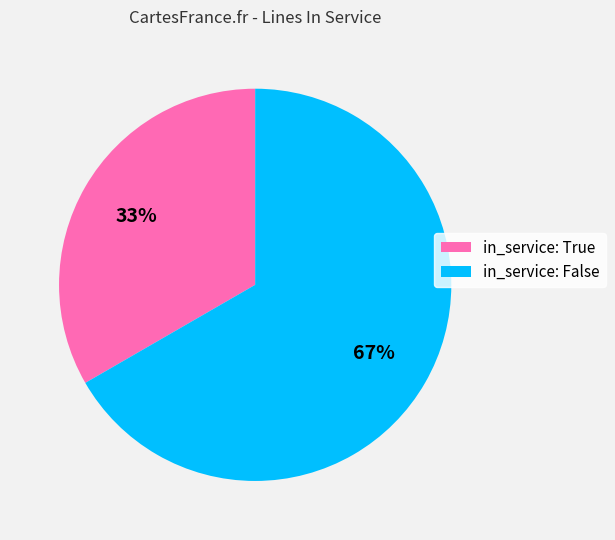

To the nearest percent, what percentage of the pie is in_service: True?

33%